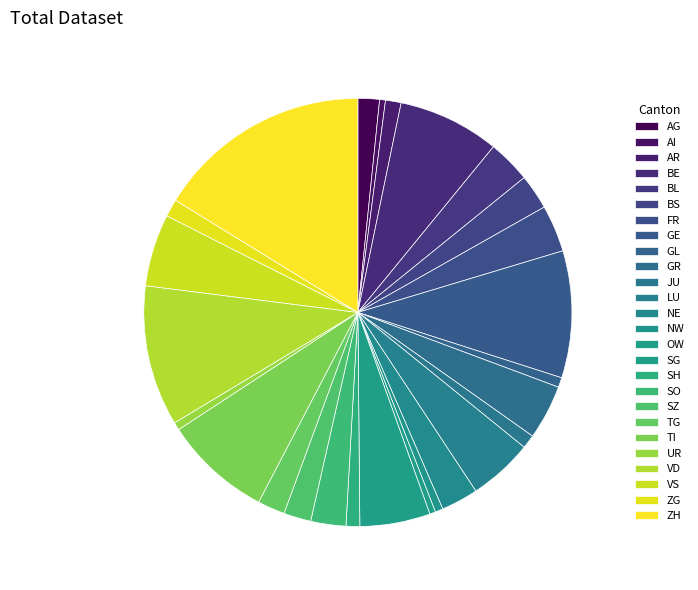

Does UR represent more than half of the total?

No